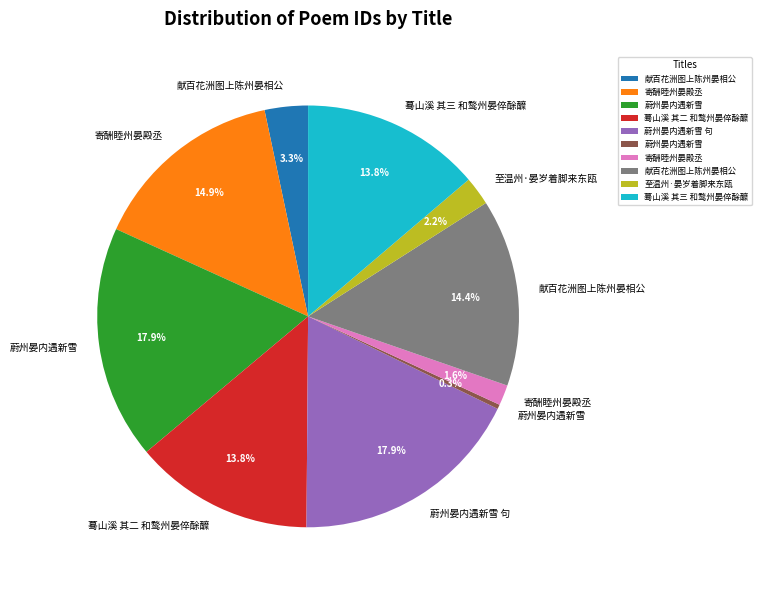

Does any single category account for the majority?

No